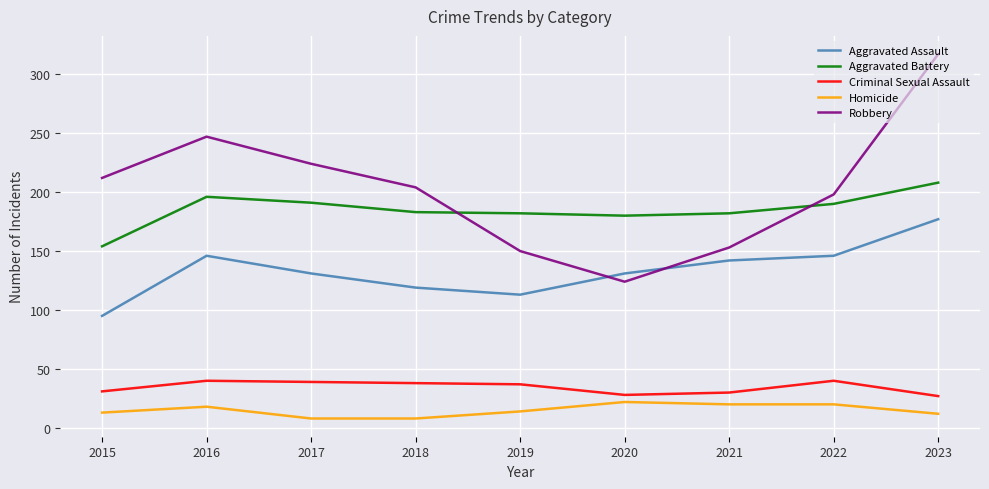

Read the Robbery value at 2017.

224